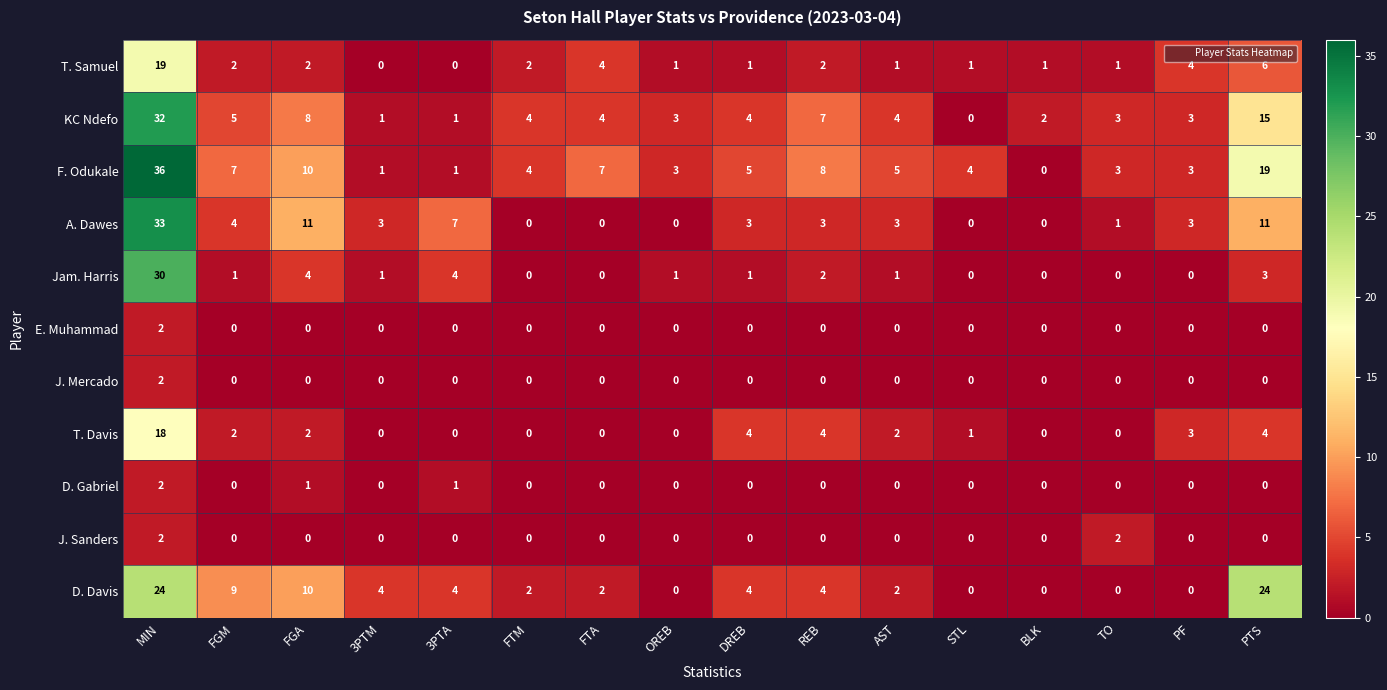

How many series are shown in this chart?

11